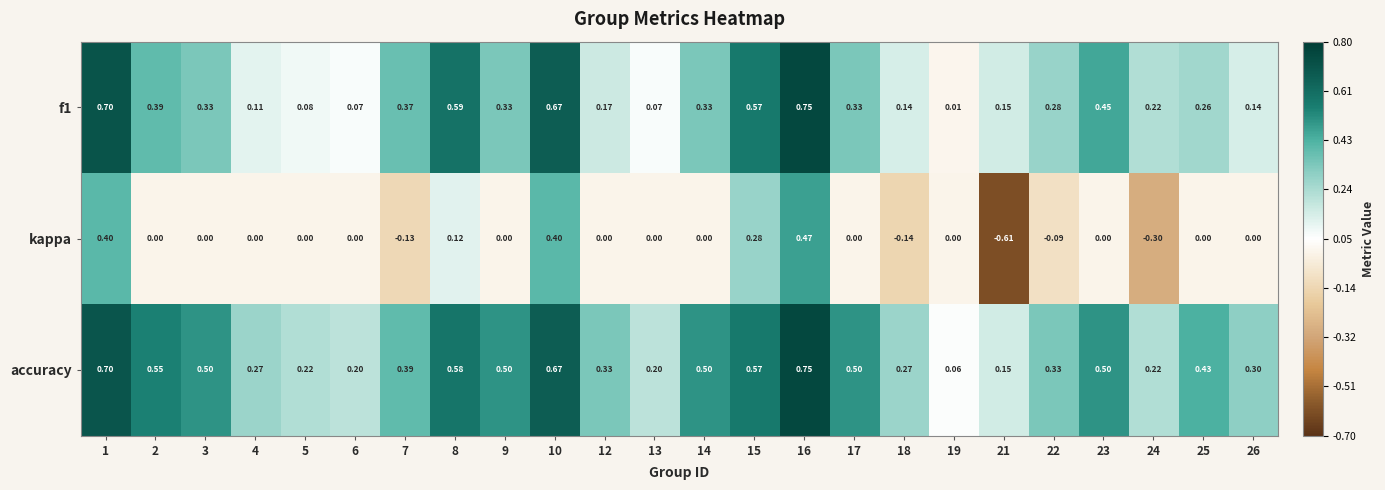

Is the value of f1 at 15 greater than the value of accuracy at 23?

Yes